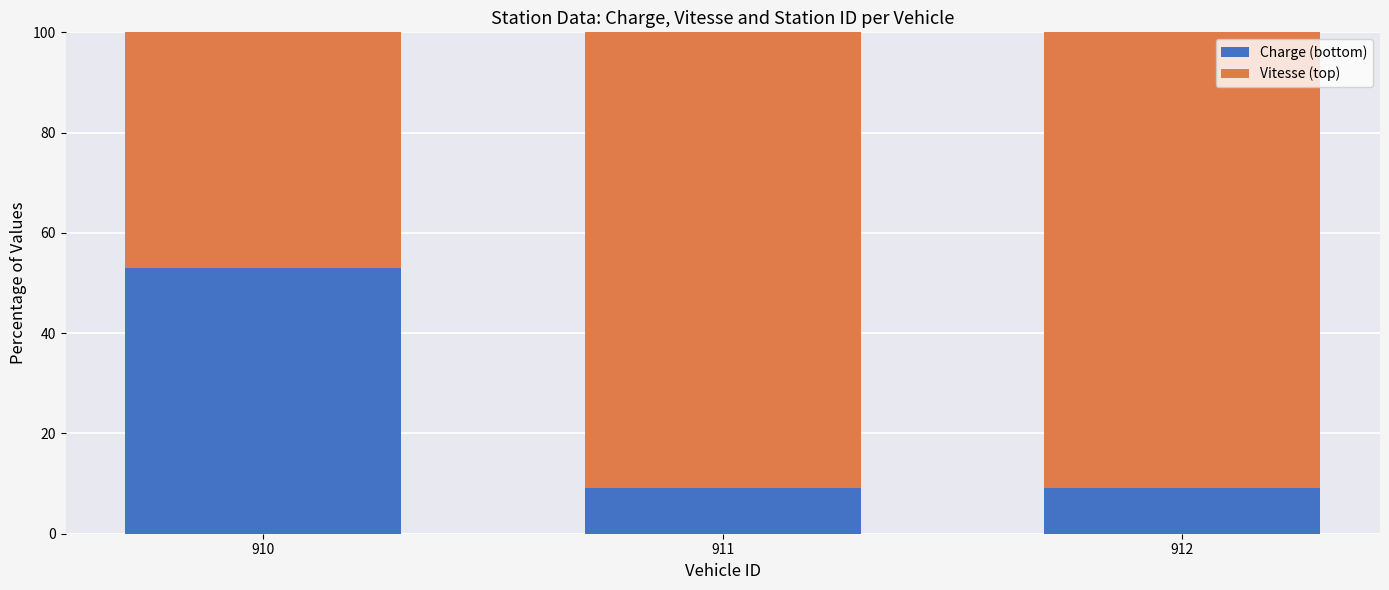

What is the highest value of the Charge (bottom) series?

52.9